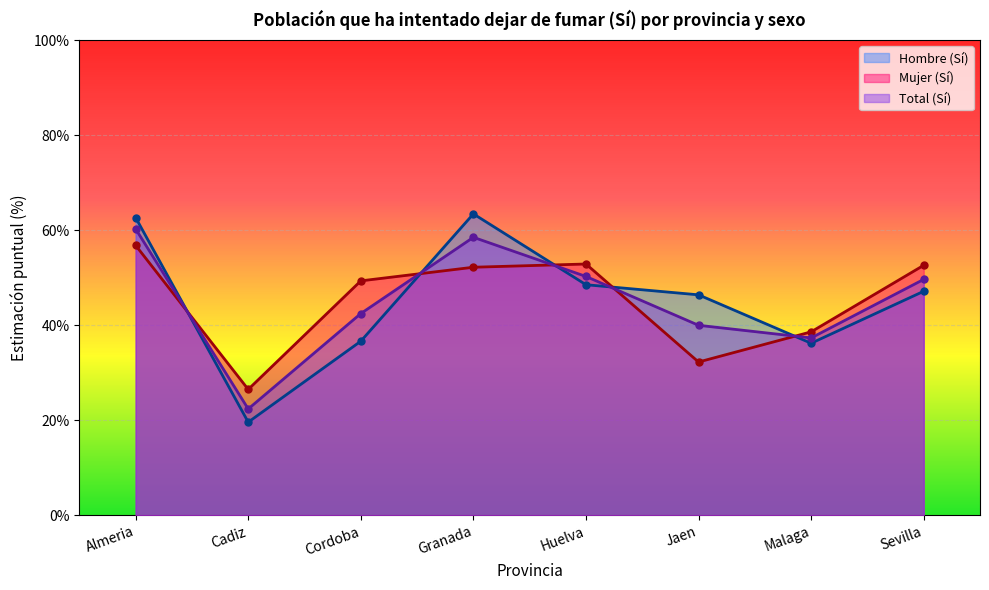

What is the label of the 7th point from the right?

Cadiz